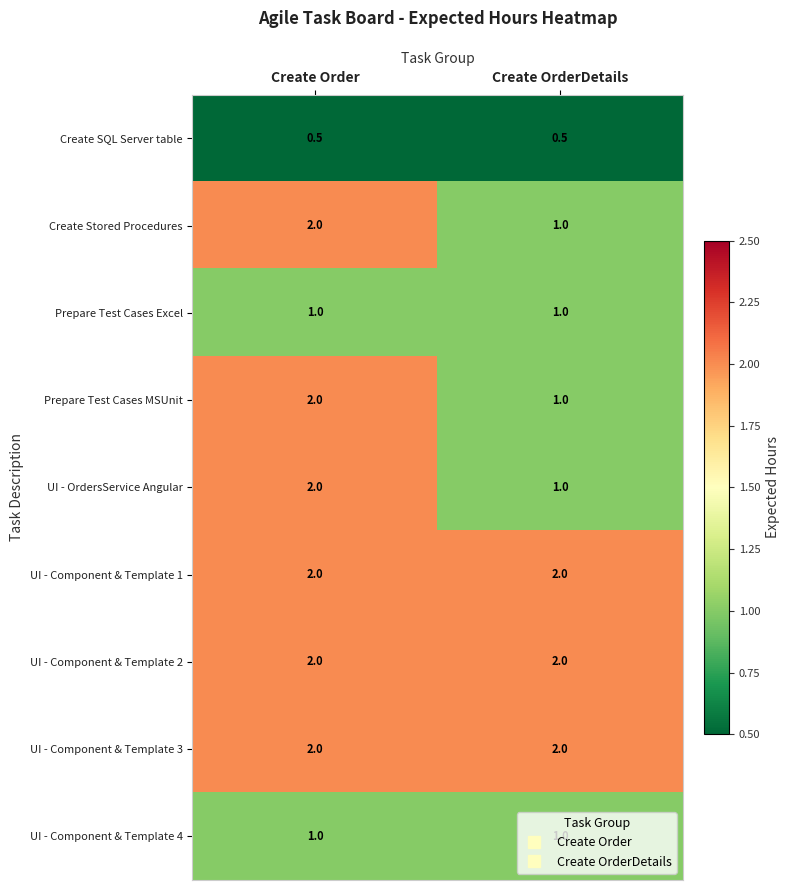

Count the number of categories in the chart.

2